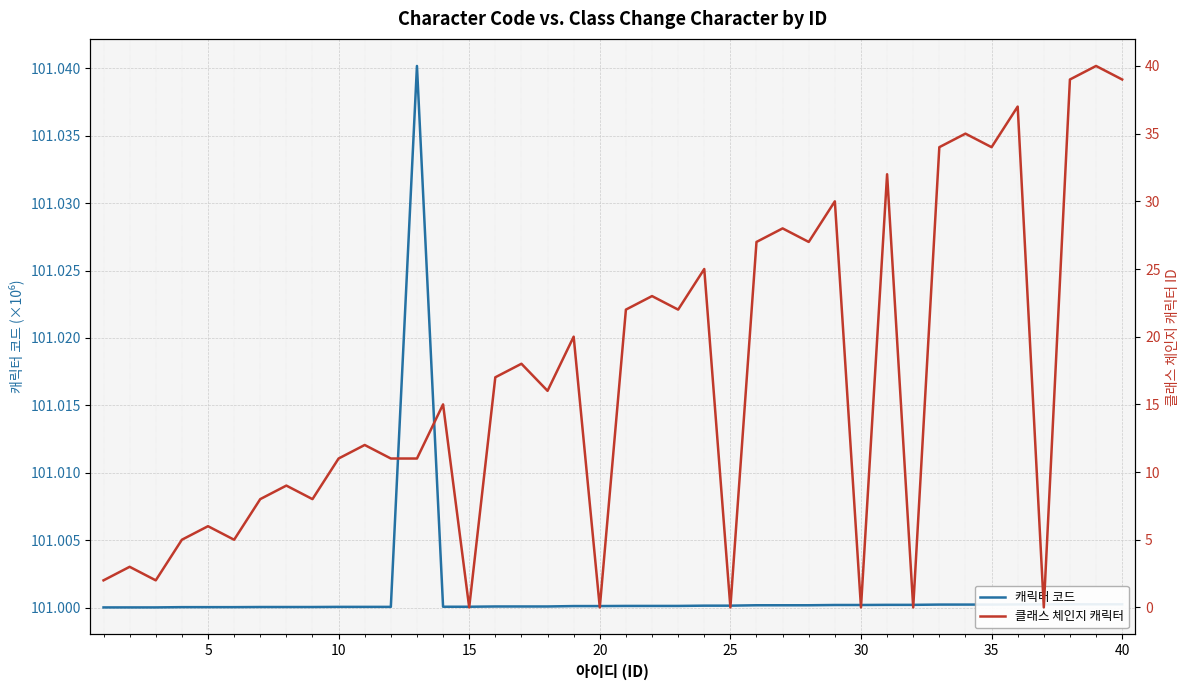

True or false: 캐릭터 코드 has a value of 179.6 at 35.

False